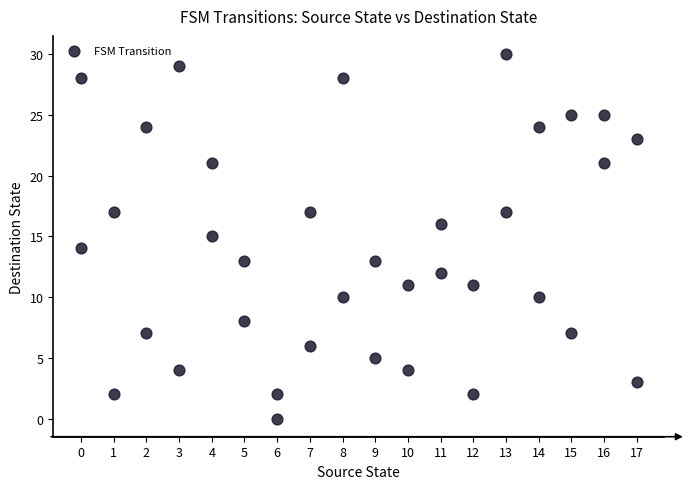

What is the range of Y values (max minus min)?

30